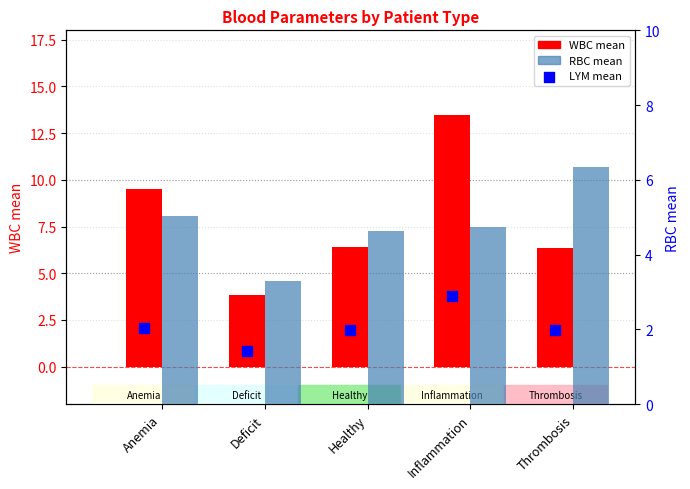

Which series has the largest total across all categories?

WBC mean